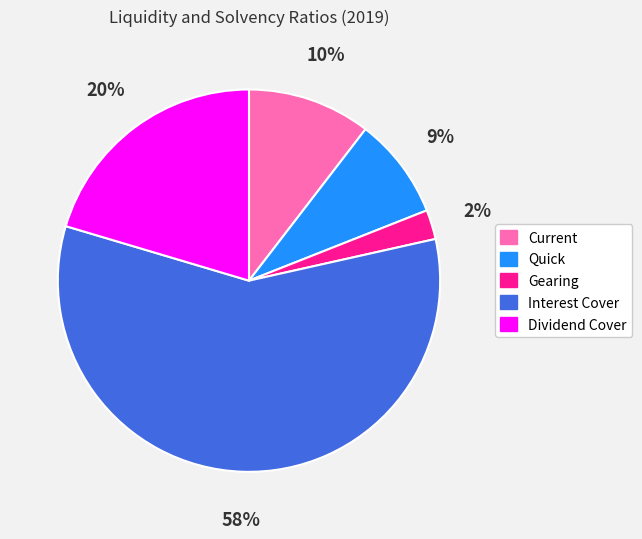

Between Dividend Cover and Quick, which is larger?

Dividend Cover